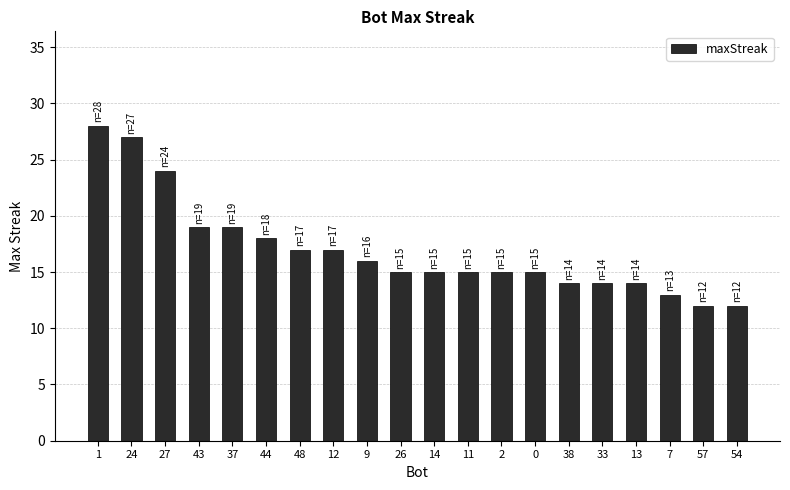

Read the value at 13, to the nearest 5.

15